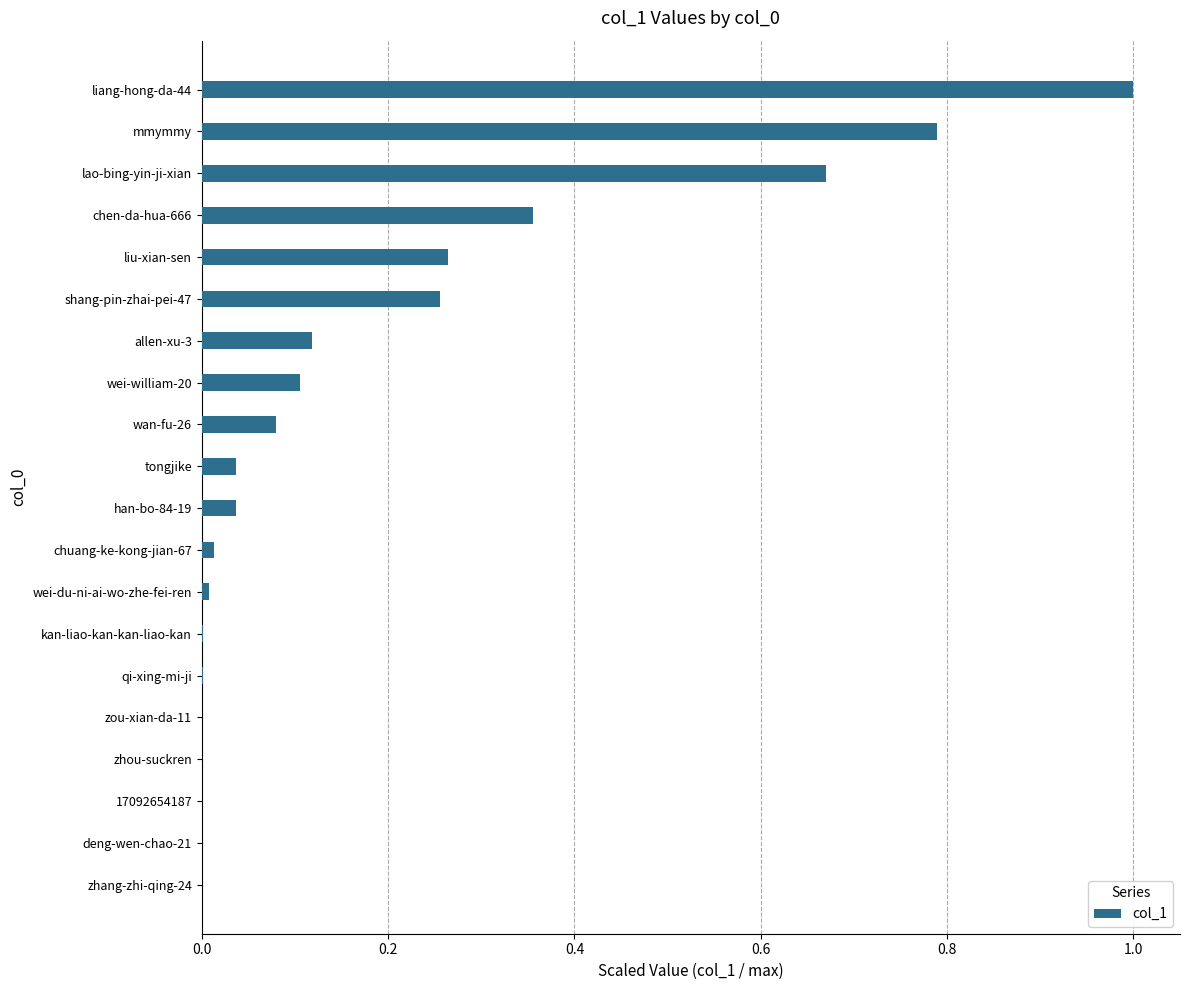

What is the change in value from chen-da-hua-666 to mmymmy?

+0.4